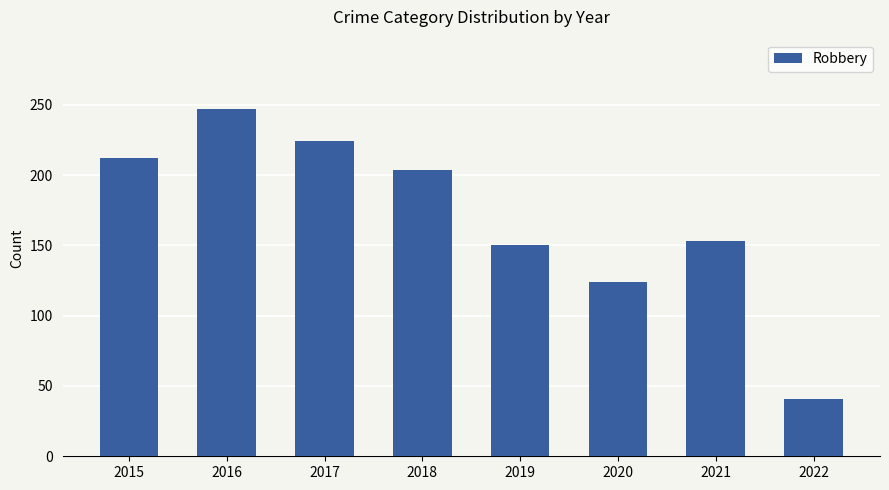

Does the chart contain stacked bars?

No